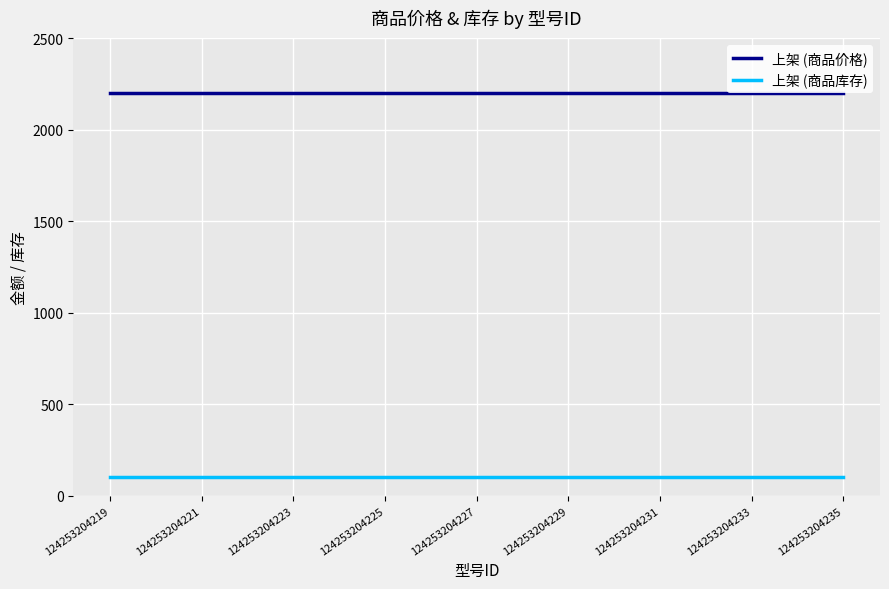

What is the lowest value of the 上架 (商品库存) series?

100